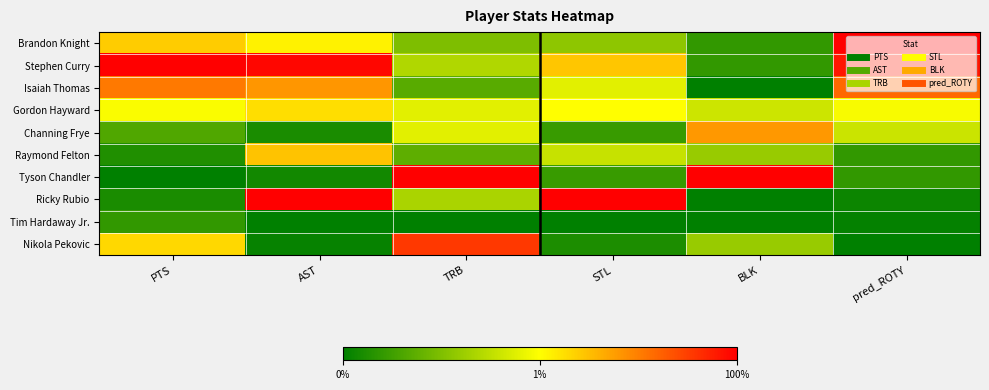

Which category has the highest value across all series?

pred_ROTY